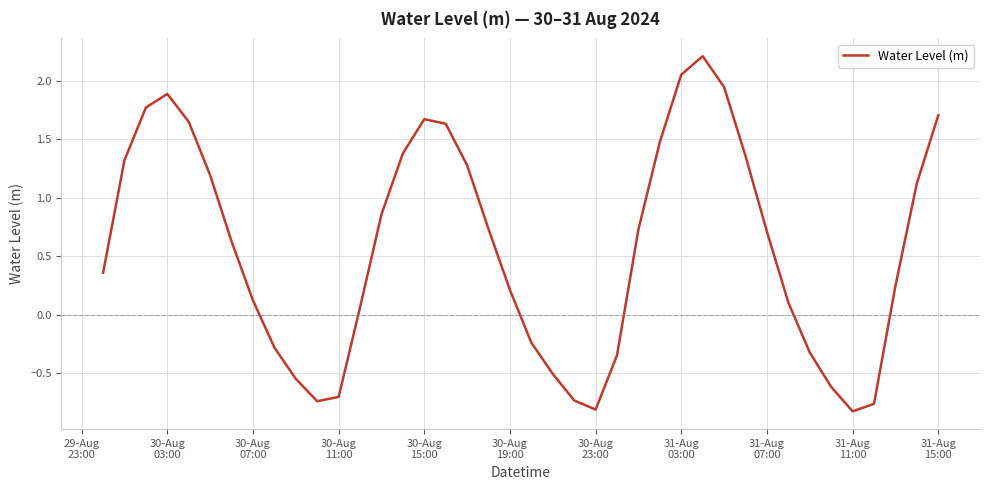

How many negative values are there?

13